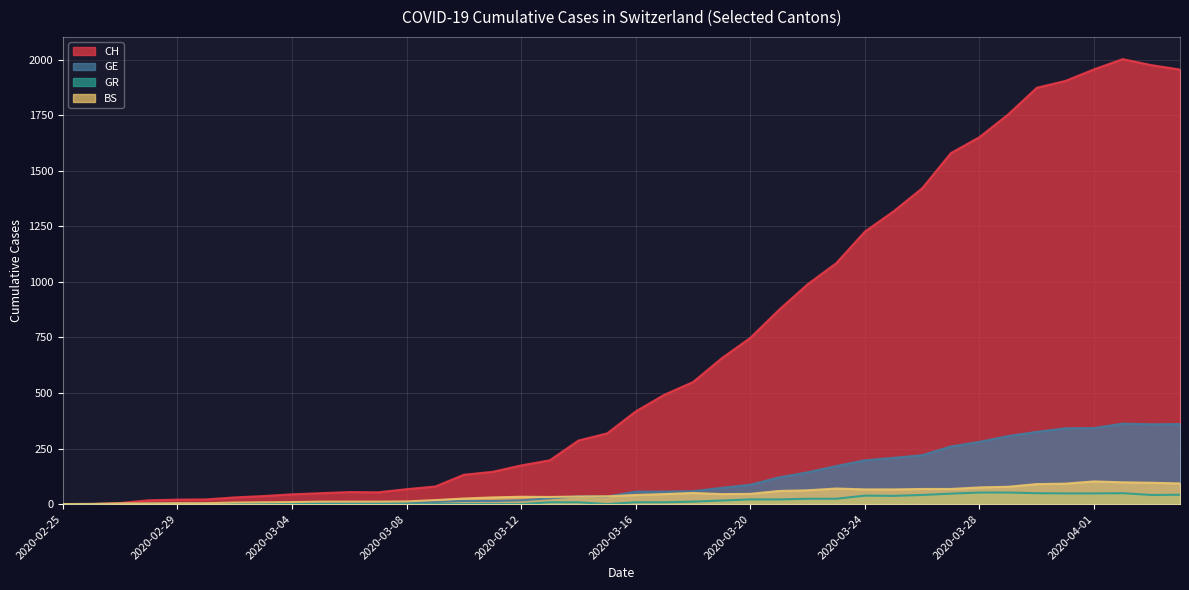

Rank the categories by BS value from lowest to highest.

2020-02-25, 2020-02-26, 2020-02-27, 2020-02-28, 2020-02-29, 2020-03-01, 2020-03-02, 2020-03-03, 2020-03-04, 2020-03-05, 2020-03-06, 2020-03-07, 2020-03-08, 2020-03-09, 2020-03-10, 2020-03-11, 2020-03-13, 2020-03-12, 2020-03-14, 2020-03-15, 2020-03-16, 2020-03-17, 2020-03-19, 2020-03-20, 2020-03-18, 2020-03-21, 2020-03-22, 2020-03-24, 2020-03-25, 2020-03-26, 2020-03-27, 2020-03-23, 2020-03-28, 2020-03-29, 2020-03-30, 2020-03-31, 2020-04-04, 2020-04-03, 2020-04-02, 2020-04-01